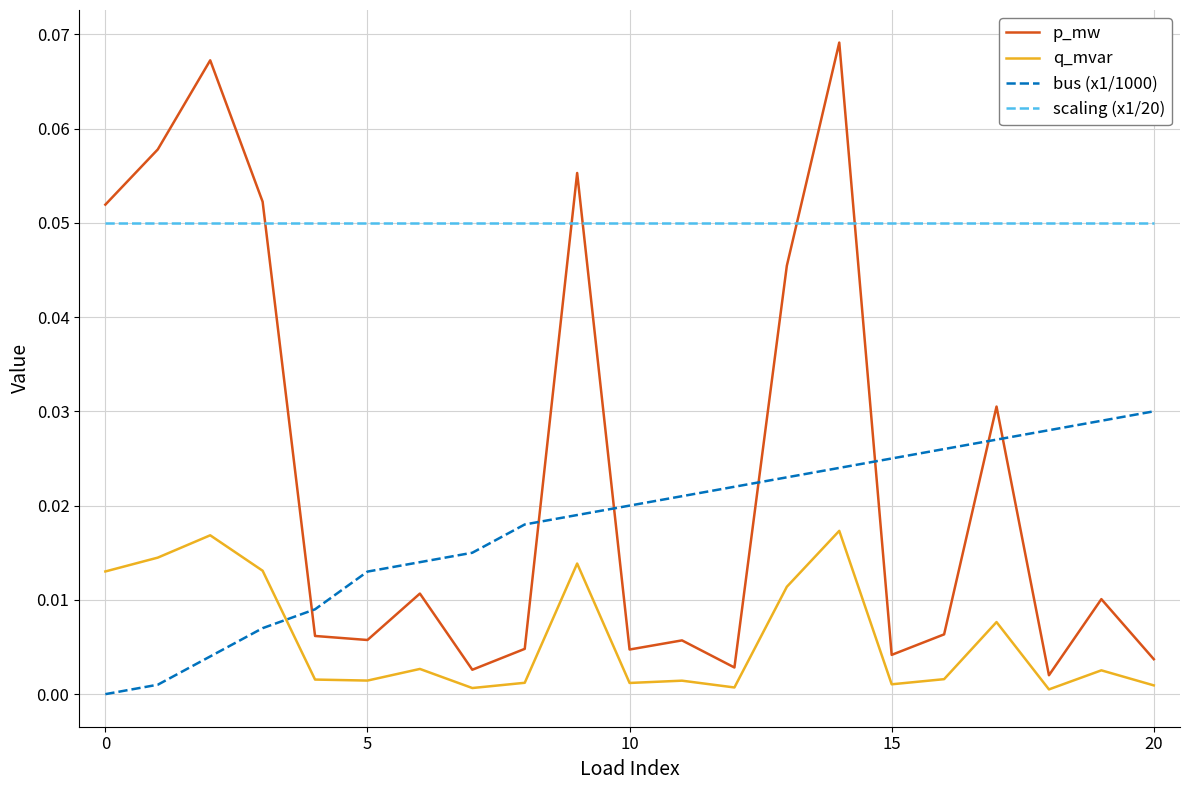

Which series has the widest spread of values?

p_mw